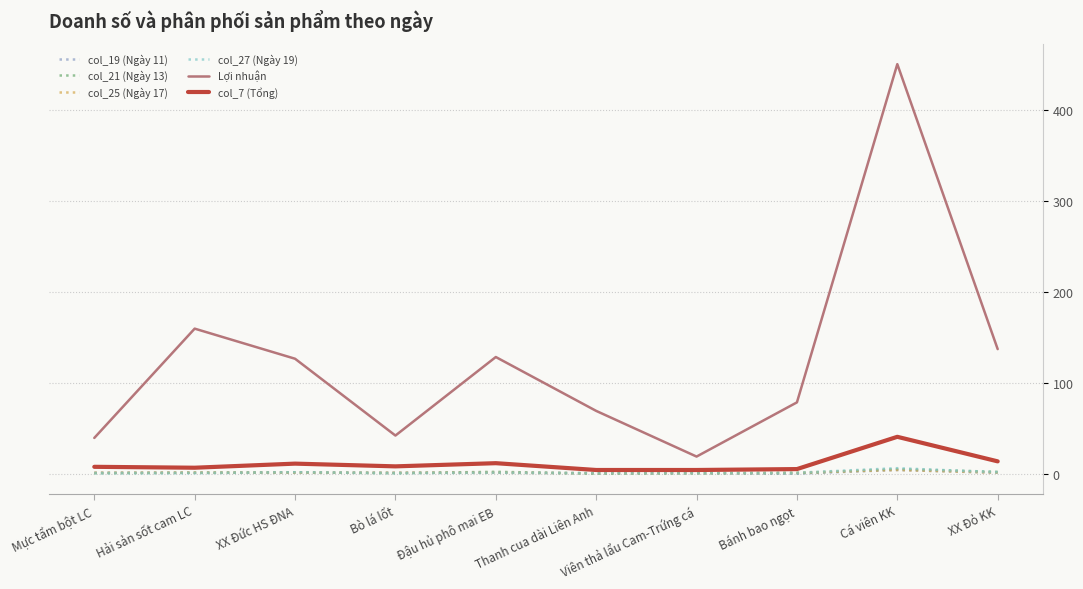

True or false: col_27 (Ngày 19) and Lợi nhuận cross at least once.

False